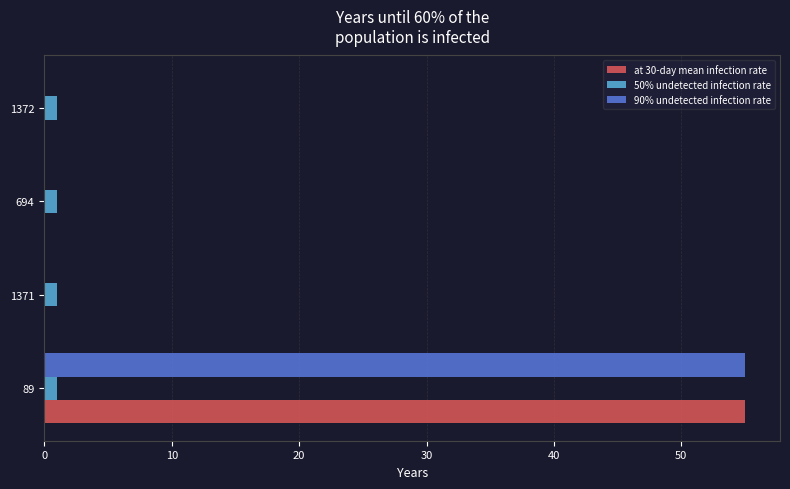

The 50% undetected infection rate series shows 1 at 89. True or false?

True